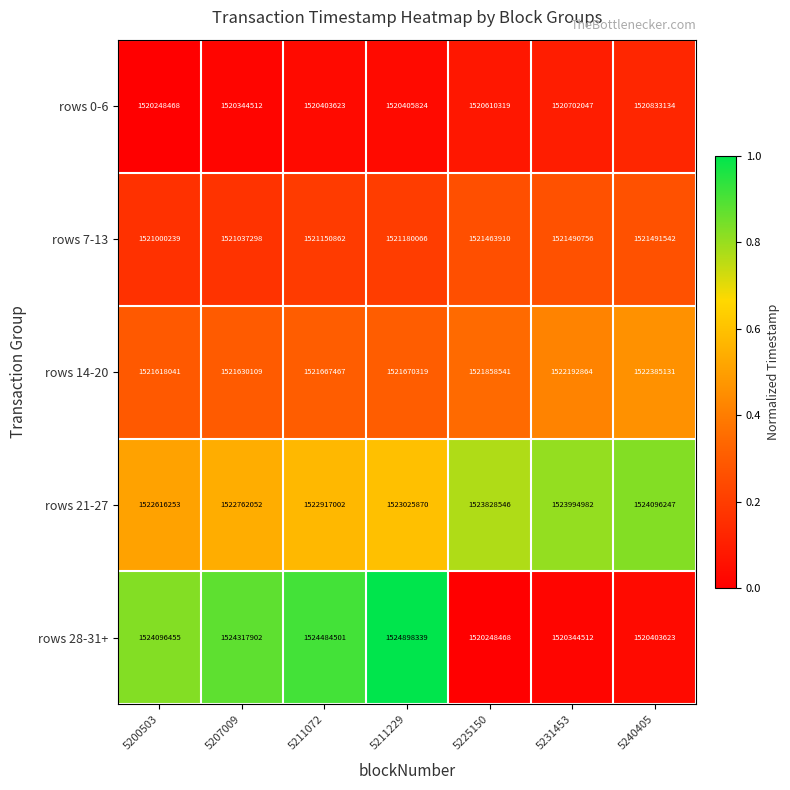

At which category is the sum across all series the highest?

5211229